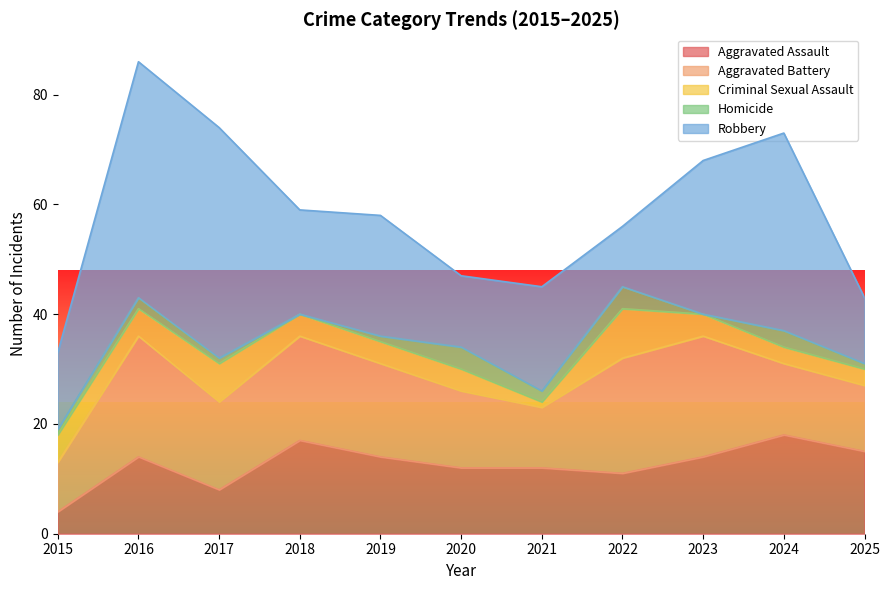

Which series has the widest spread of values?

Robbery